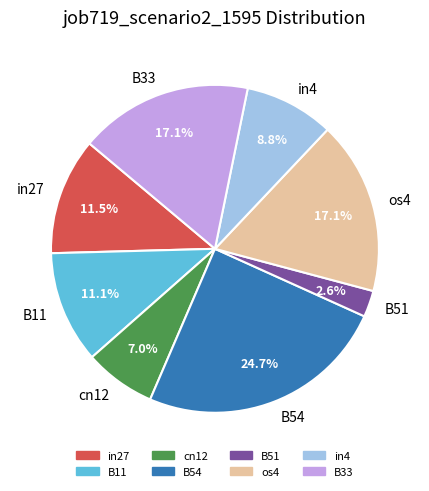

What is the largest slice in the pie chart?

B54